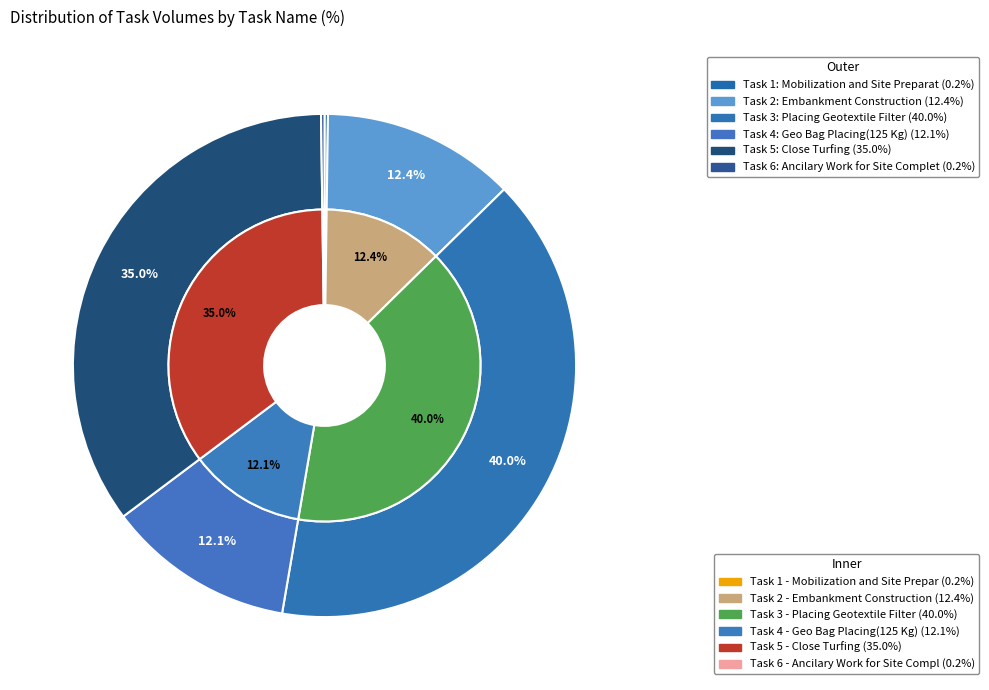

What is the smallest slice in the pie chart?

Mobilization and Site Preparation